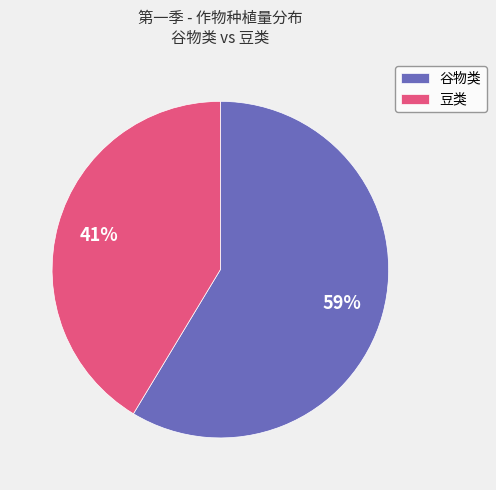

Combined, do 豆类 and 谷物类 account for over 50%?

Yes